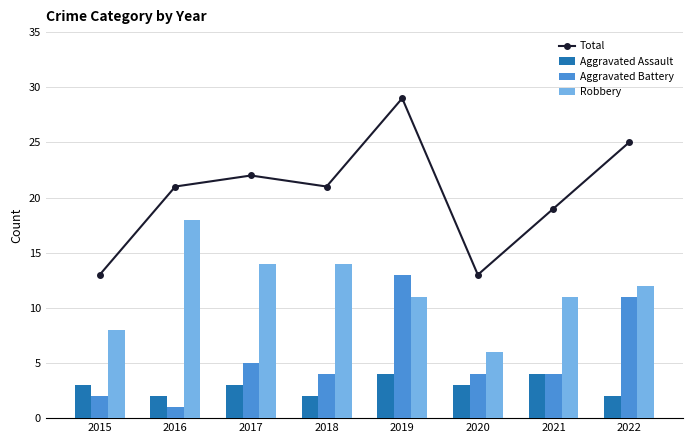

Which has a higher value, 2015 or 2021?

2021